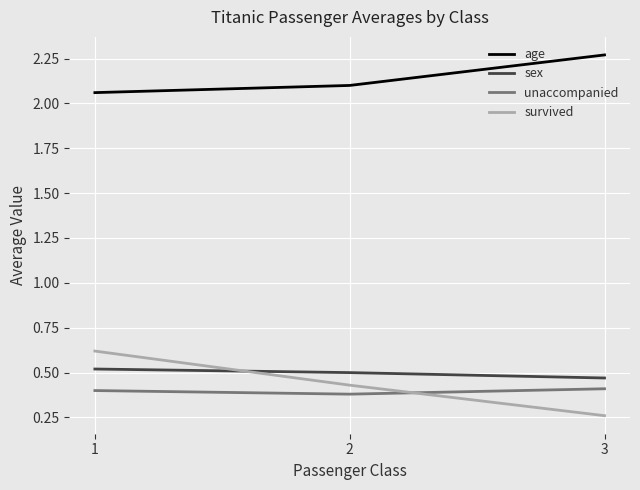

Which label corresponds to the largest value in the chart?

3